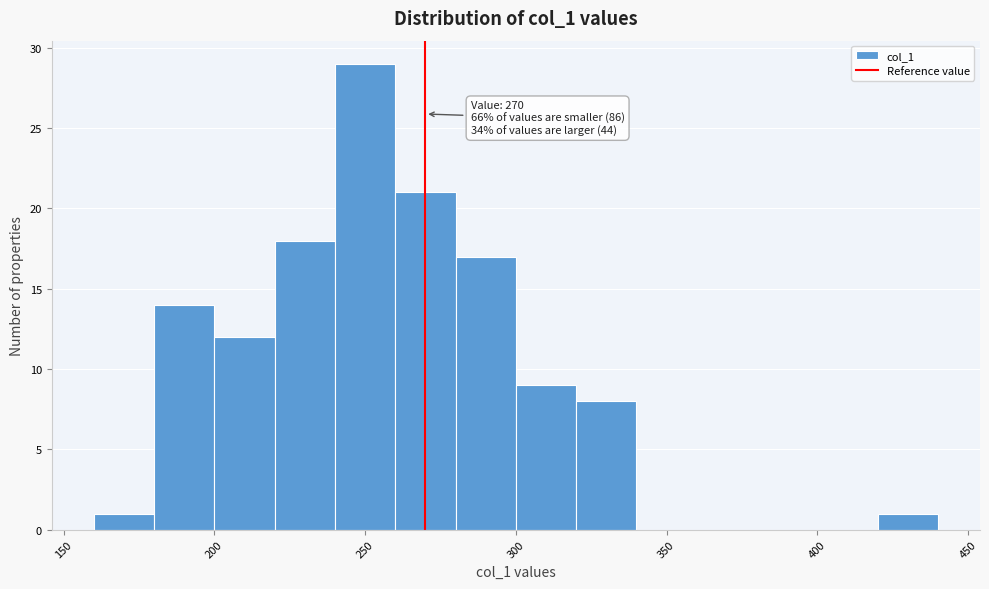

Over which range of the x-axis is the bar tallest?

240 to 260